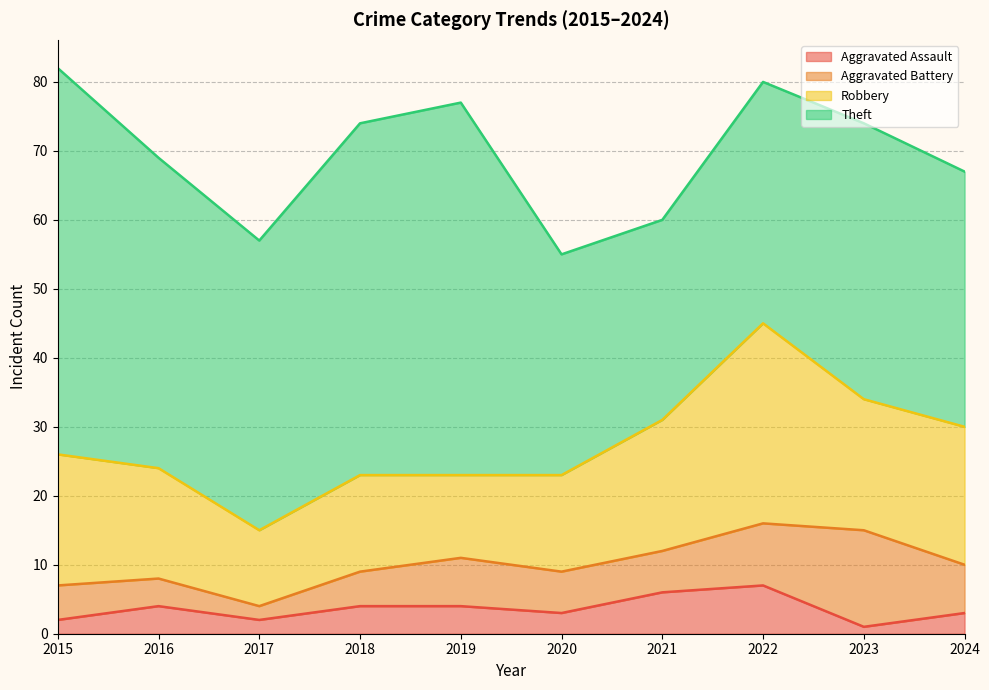

Where is the first local minimum for Theft?

2017